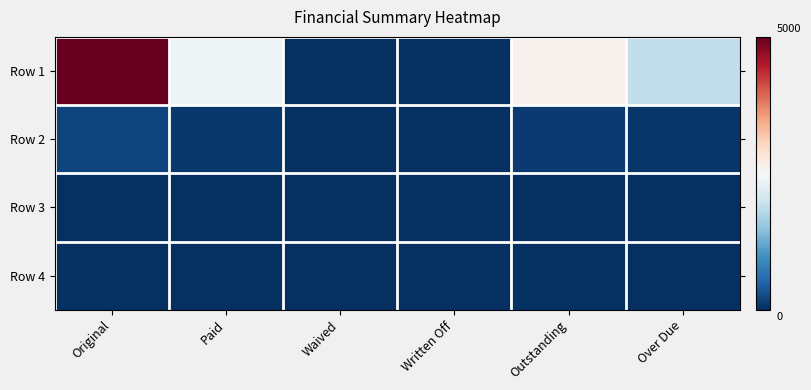

At how many categories does at least one series exceed 3119?

1